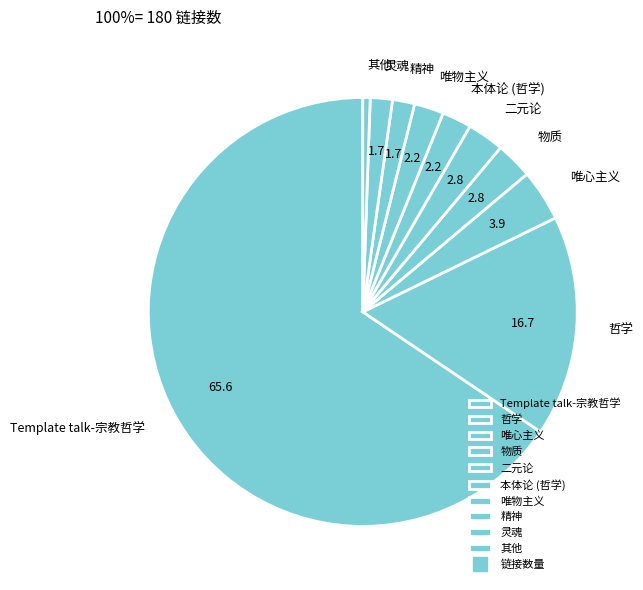

Do 精神 and 其他 together represent more than half of the pie?

No